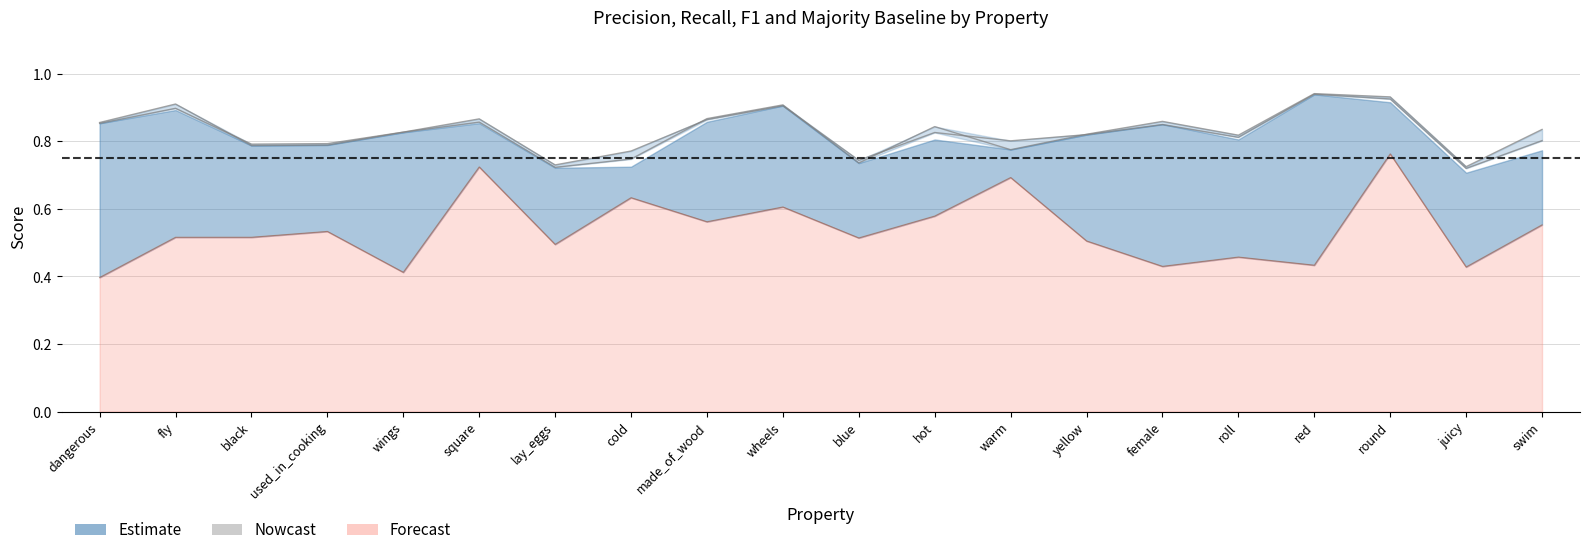

Reading left to right, what are all the values shown in this chart?

r: dangerous=0.9	fly=0.9	black=0.8	used_in_cooking=0.8	wings=0.8	square=0.9	lay_eggs=0.7	cold=0.7	made_of_wood=0.9	wheels=0.9	blue=0.7	hot=0.8	warm=0.8	yellow=0.8	female=0.9	roll=0.8	red=0.9	round=0.9	juicy=0.7	swim=0.8
acc: dangerous=0.9	fly=0.9	black=0.8	used_in_cooking=0.8	wings=0.8	square=0.9	lay_eggs=0.7	cold=0.8	made_of_wood=0.9	wheels=0.9	blue=0.7	hot=0.8	warm=0.8	yellow=0.8	female=0.8	roll=0.8	red=0.9	round=0.9	juicy=0.7	swim=0.8